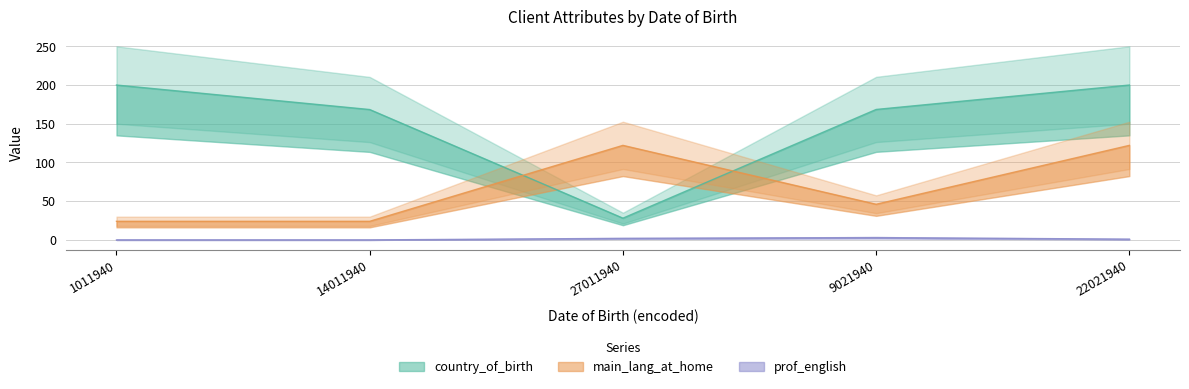

Is it true that country_of_birth equals 13.7 at 27011940?

False